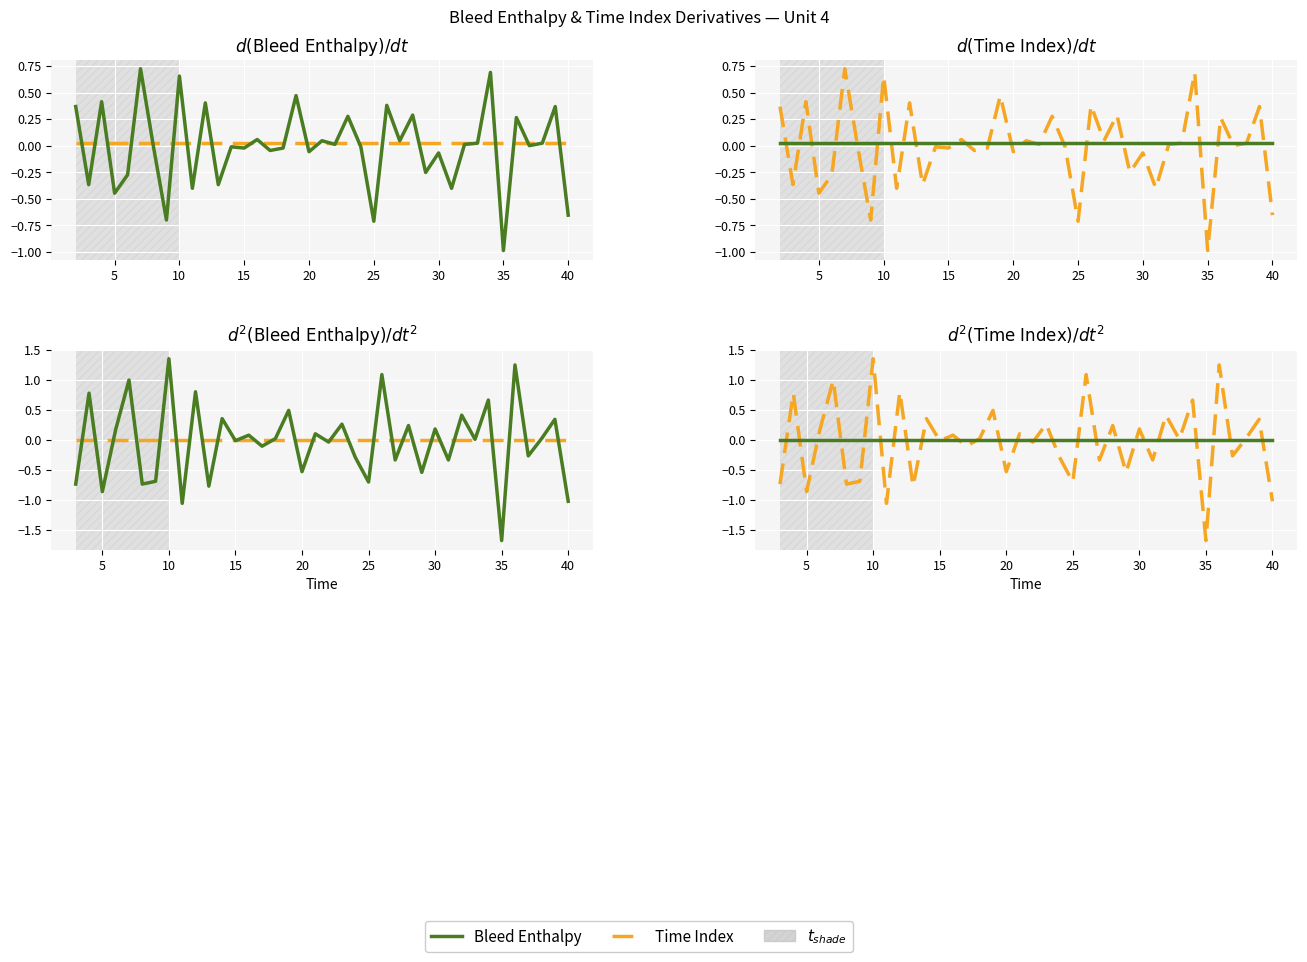

Which series ends up on top after the final intersection of Bleed Enthalpy and Time Index?

Bleed Enthalpy